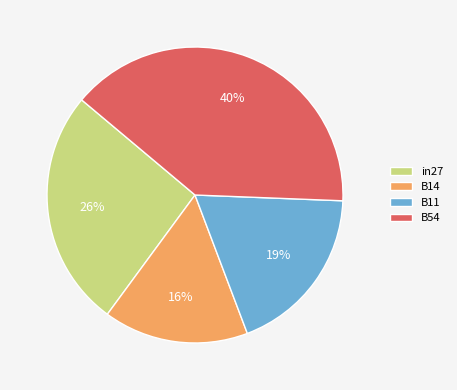

What is the smallest slice in the pie chart?

B14